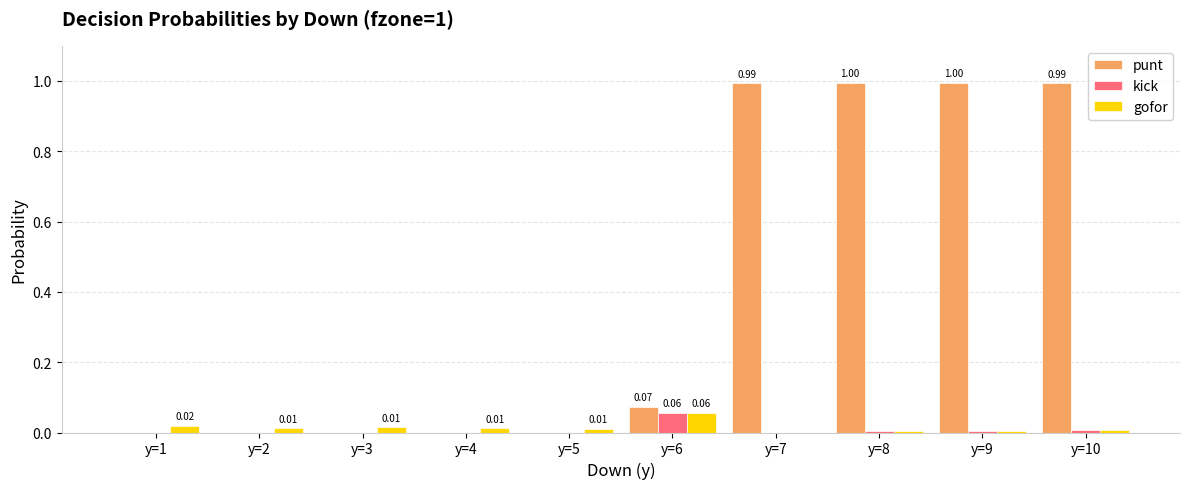

Which series has the largest total across all categories?

punt